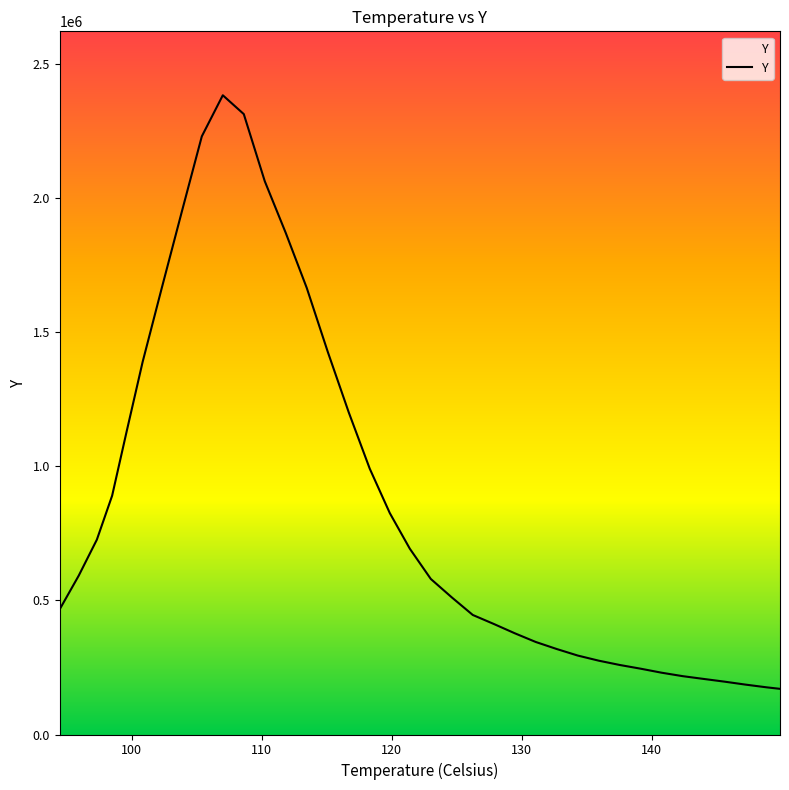

How many distinct data groups are displayed?

1